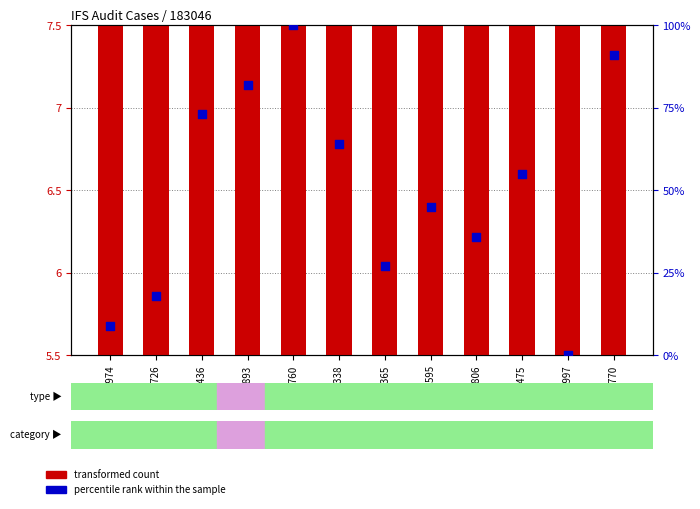

Which series has the largest total across all categories?

percentile rank within the sample